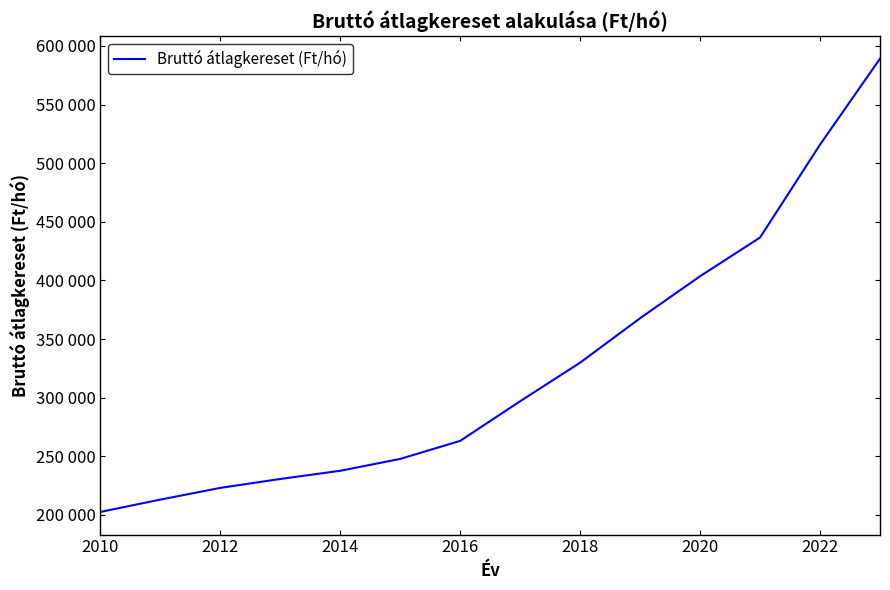

Is this an area chart (filled region under the line)?

No